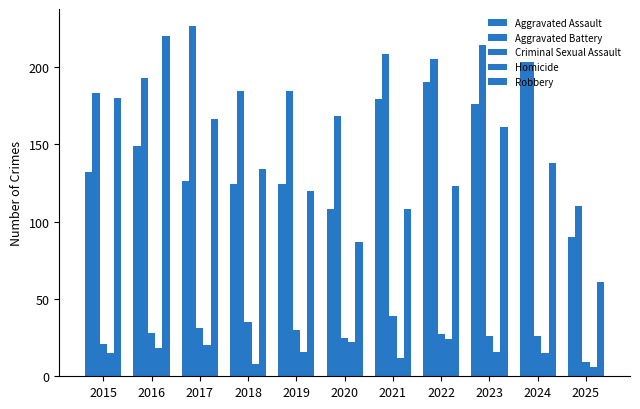

Is it true that Homicide equals 6 at 2025?

True